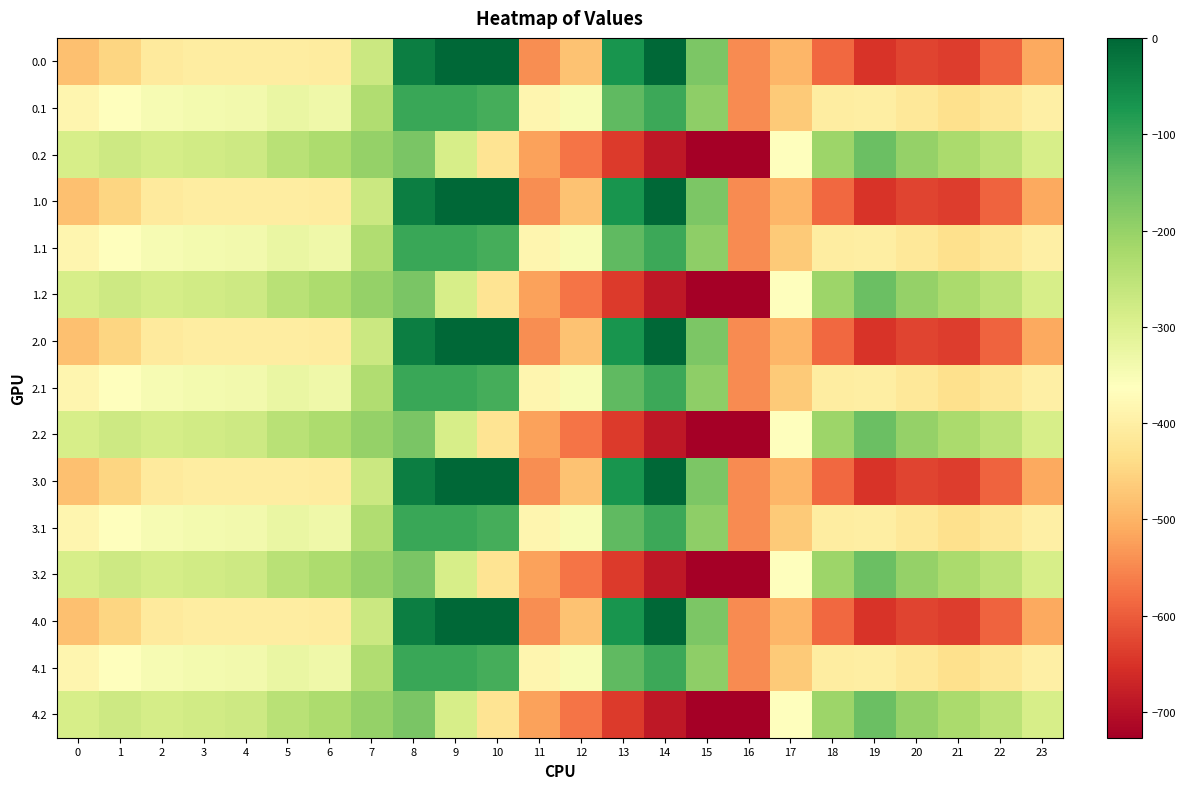

List the series in order of their peak value, highest first.

0.0, 1.0, 2.0, 3.0, 4.0, 0.1, 1.1, 2.1, 3.1, 4.1, 0.2, 1.2, 2.2, 3.2, 4.2